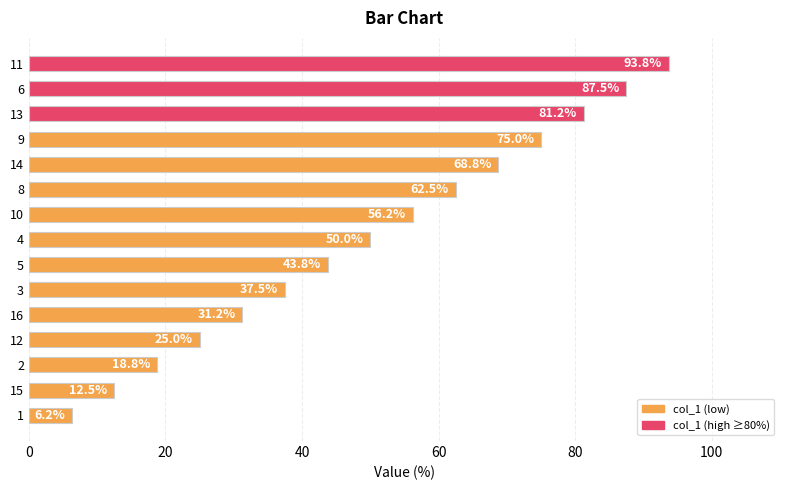

Count the number of categories in the chart.

15